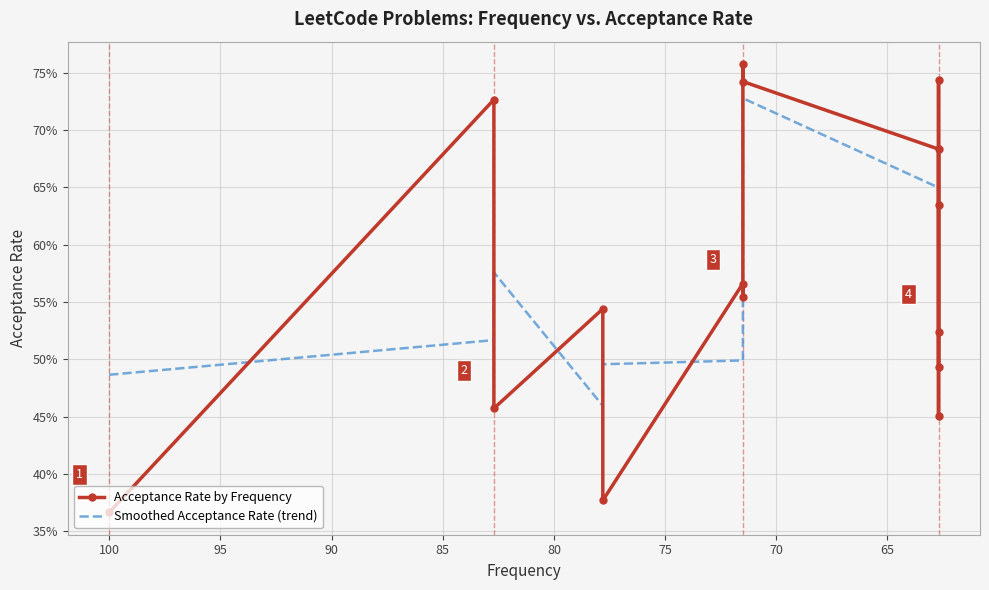

At how many categories does at least one series exceed 0?

15